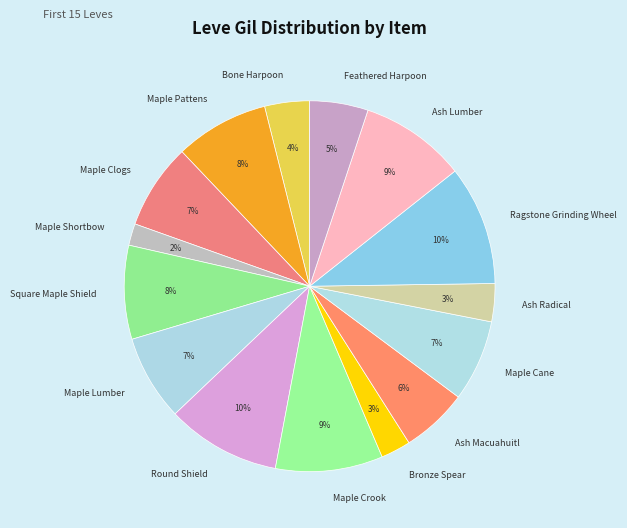

The Feathered Harpoon slice represents 15% of the pie. True or false?

False